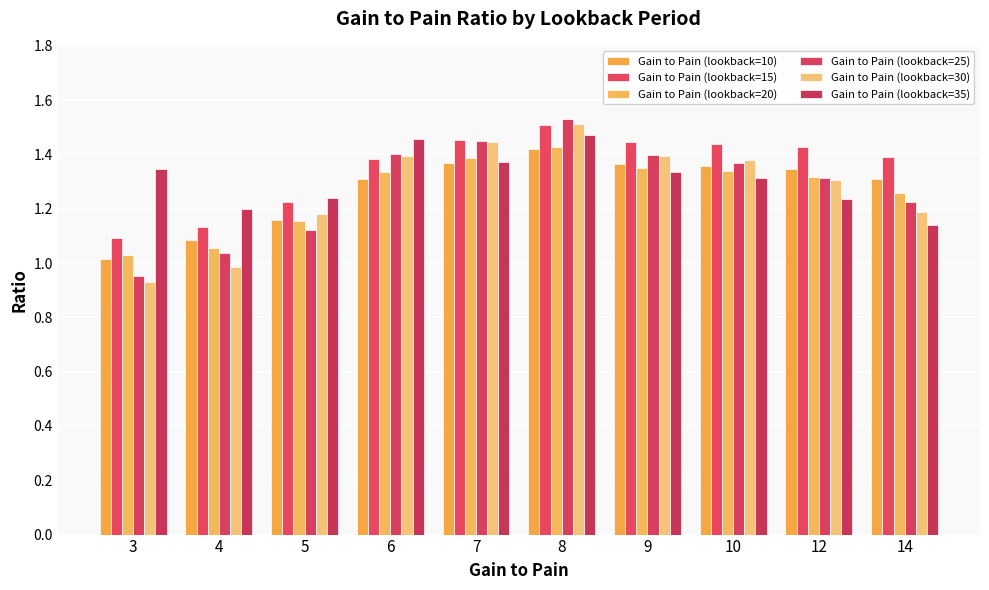

Between 8 and 10, which series saw the biggest shift?

Gain to Pain (lookback=25)